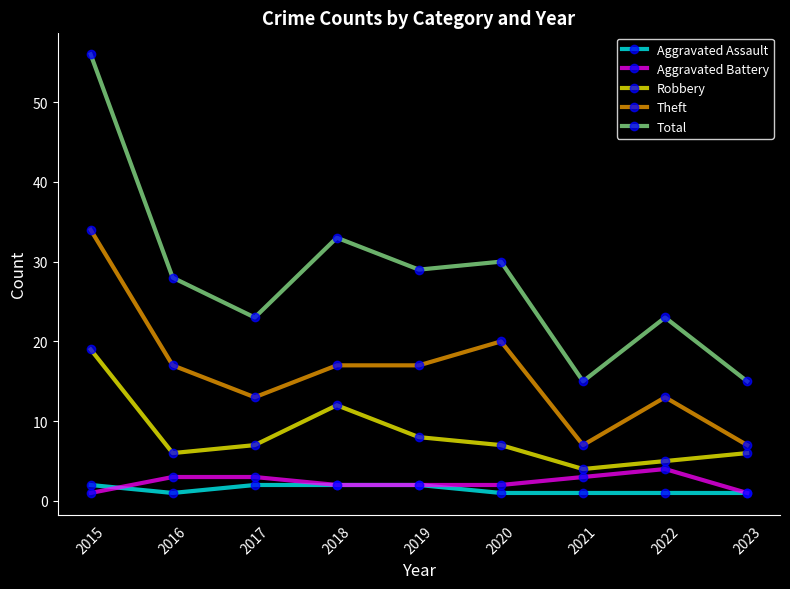

What is the greatest value displayed?

56